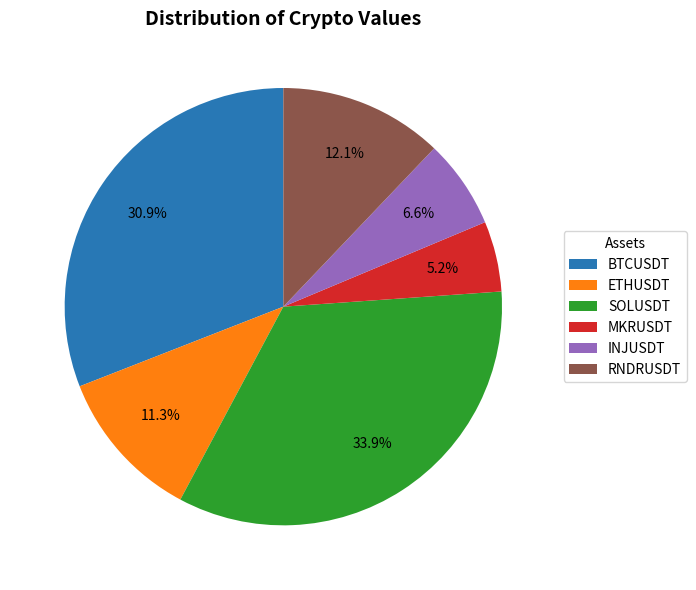

To the nearest percent, what percentage of the pie is SOLUSDT?

34%